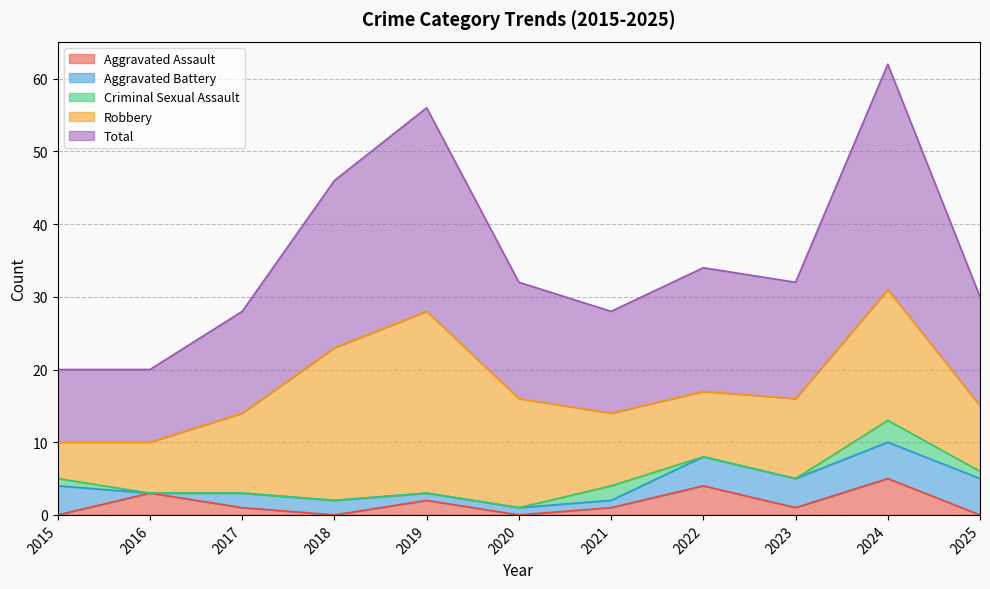

Reading right to left, transcribe all the data shown in this chart.

Aggravated Assault: 0	5	1	4	1	0	2	0	1	3	0
Aggravated Battery: 5	5	4	4	1	1	1	2	2	0	4
Criminal Sexual Assault: 1	3	0	0	2	0	0	0	0	0	1
Robbery: 9	18	11	9	10	15	25	21	11	7	5
Total: 15	31	16	17	14	16	28	23	14	10	10